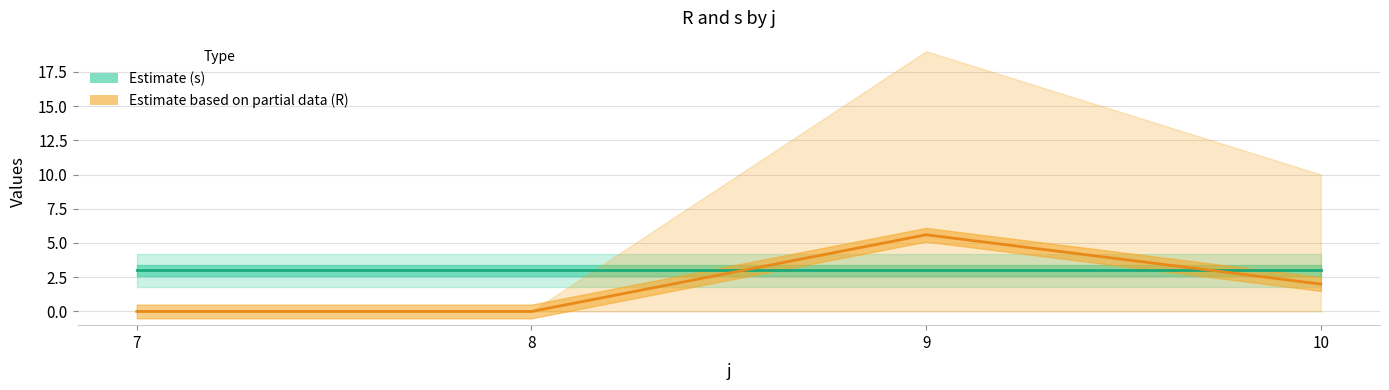

The s series shows 3.0 at 7. True or false?

True